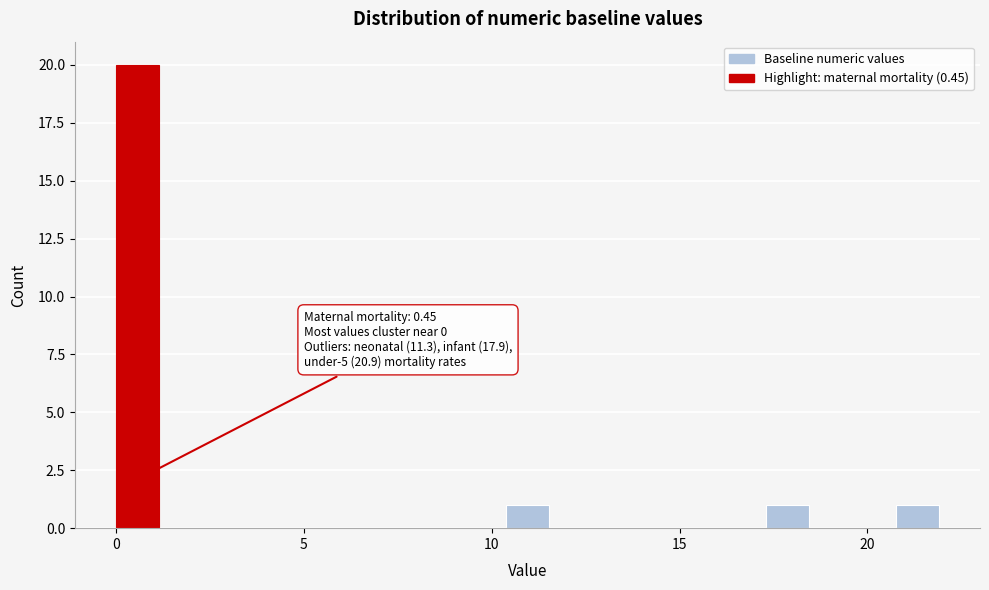

Read against the x-axis, roughly where is the centre of the tallest bar?

0.5